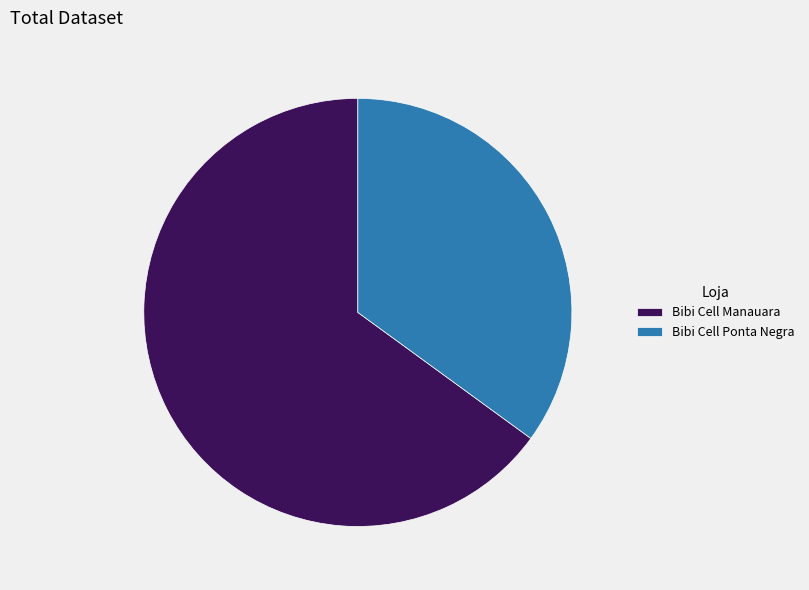

Count the number of slices in the pie.

2